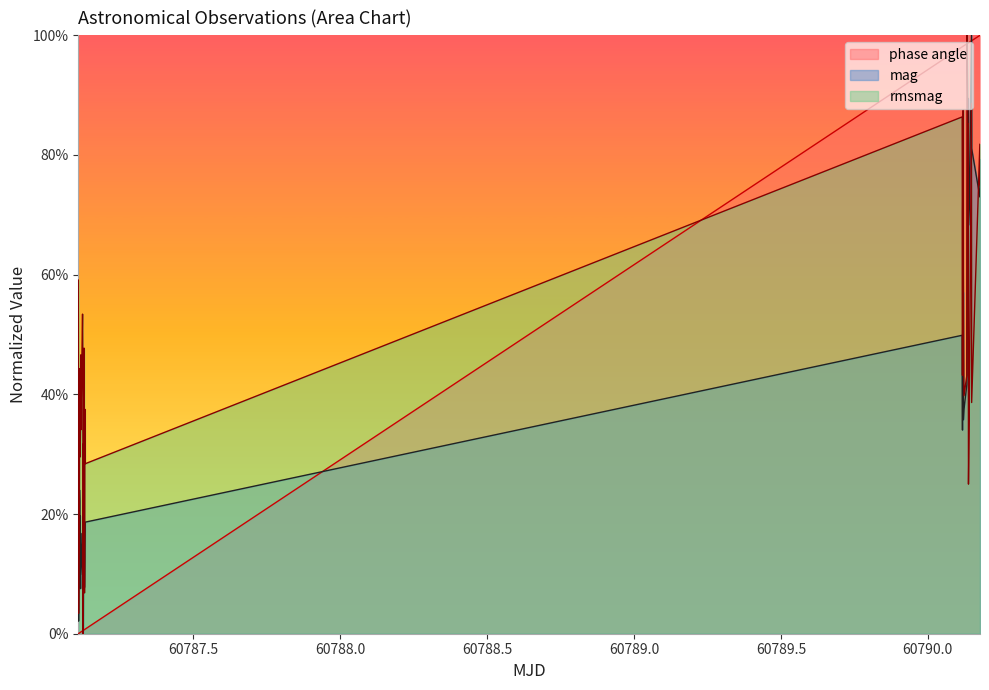

Does the chart have visible grid lines?

No